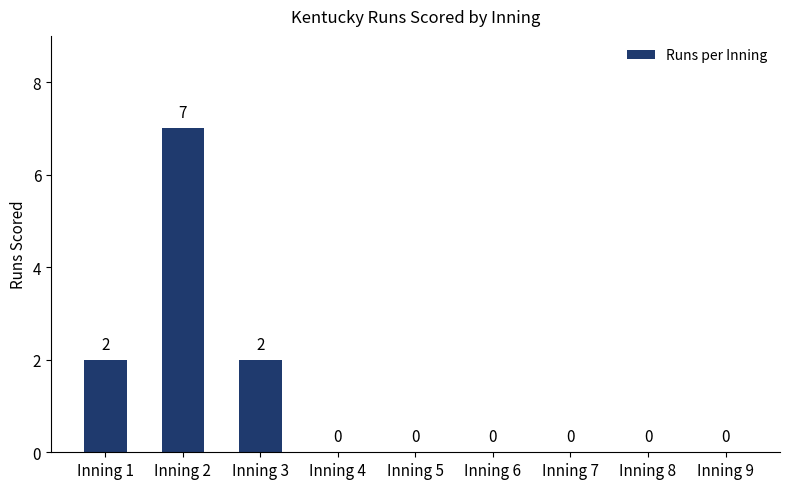

The chart shows a value of 2 at Inning 3. True or false?

True